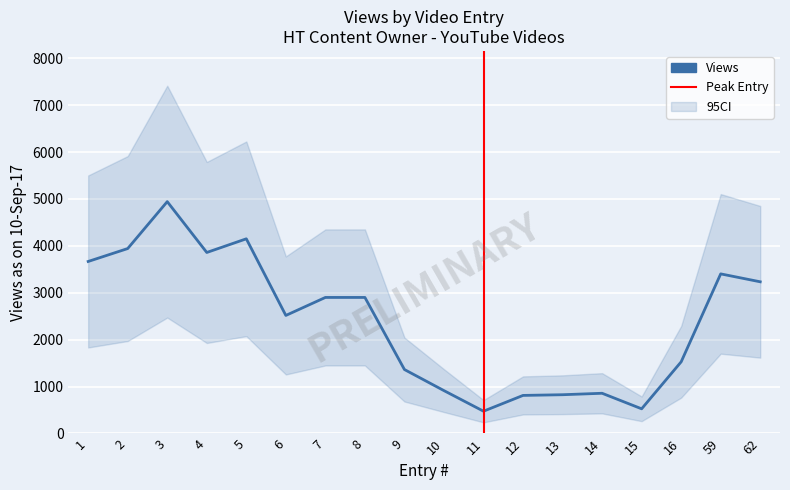

The chart shows a value of 8523 at 62. True or false?

False